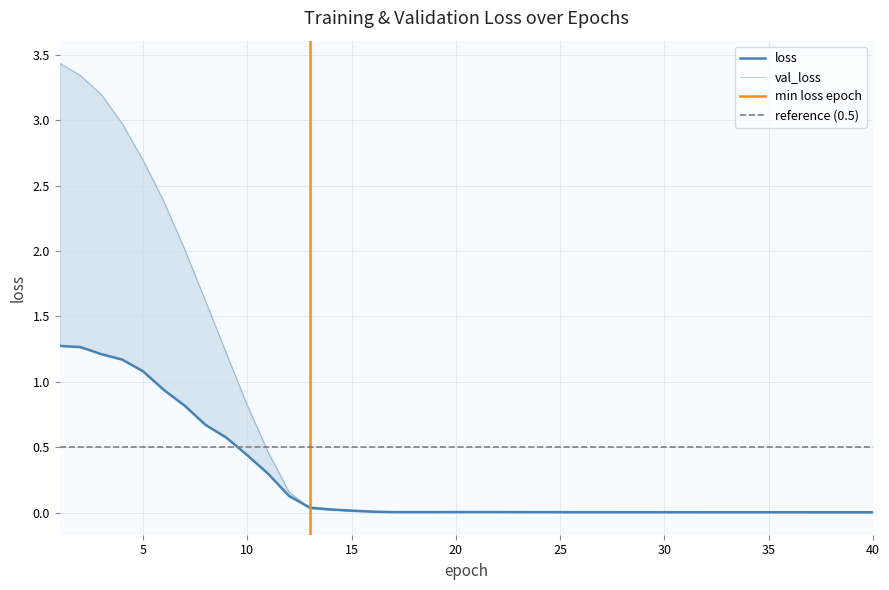

Which series has the largest total across all categories?

val_loss